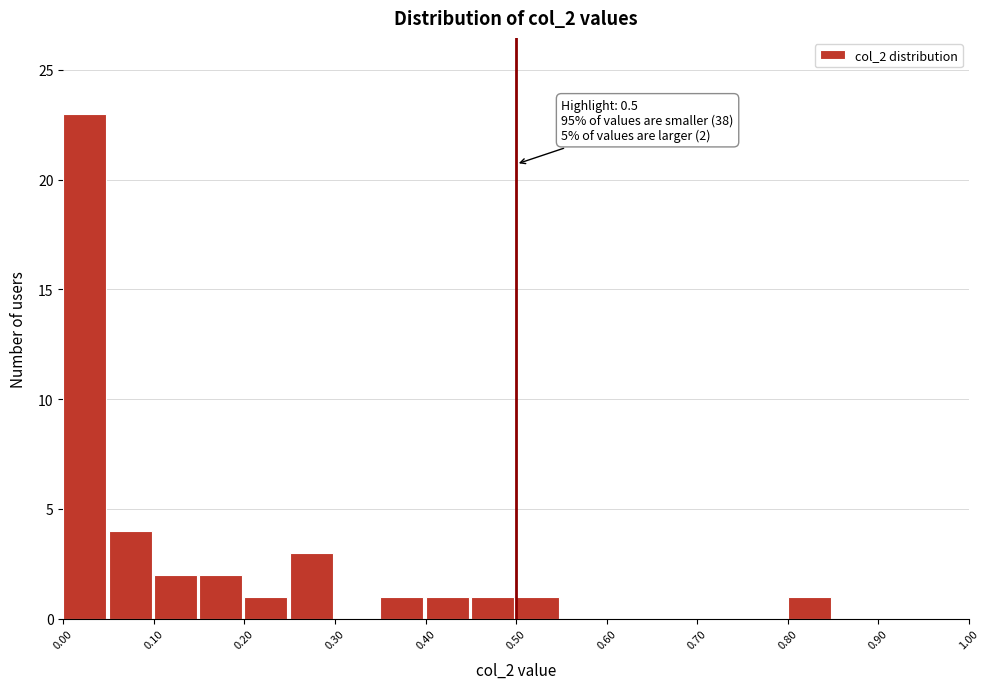

Over which range of the x-axis is the bar tallest?

0.00 to 0.05